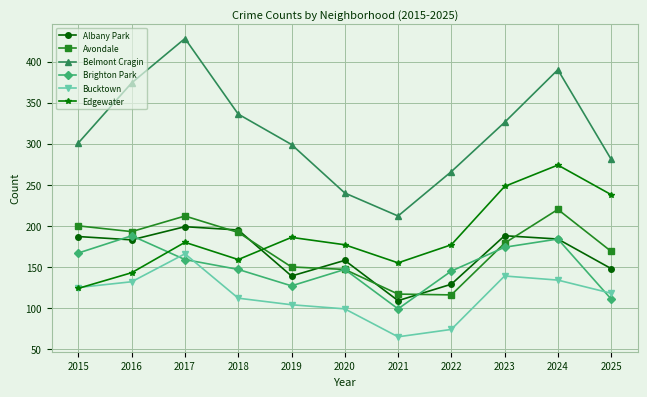

True or false: Bucktown has more than 2 interior local peaks.

False